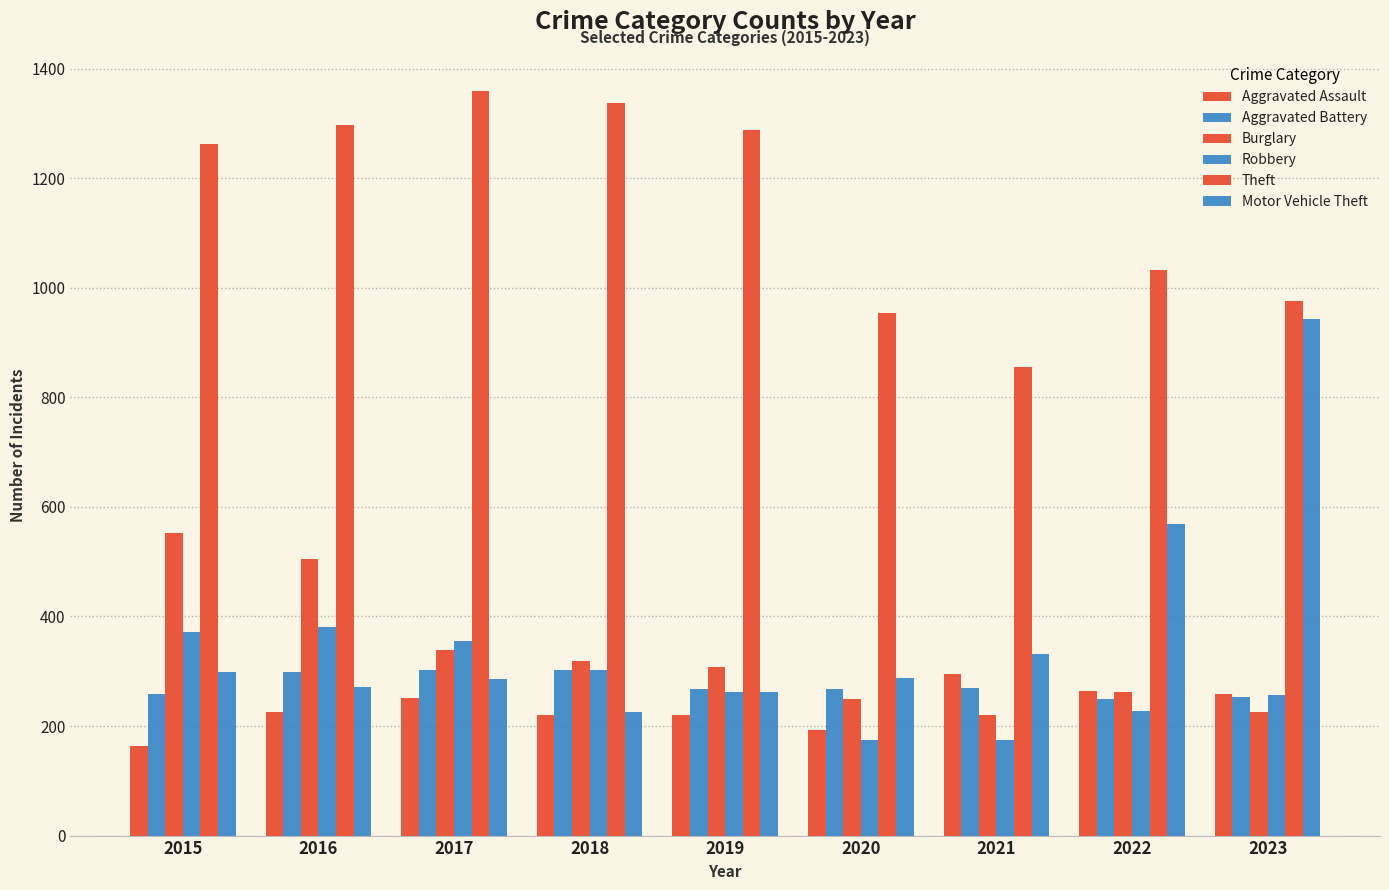

How many series are shown in this chart?

6